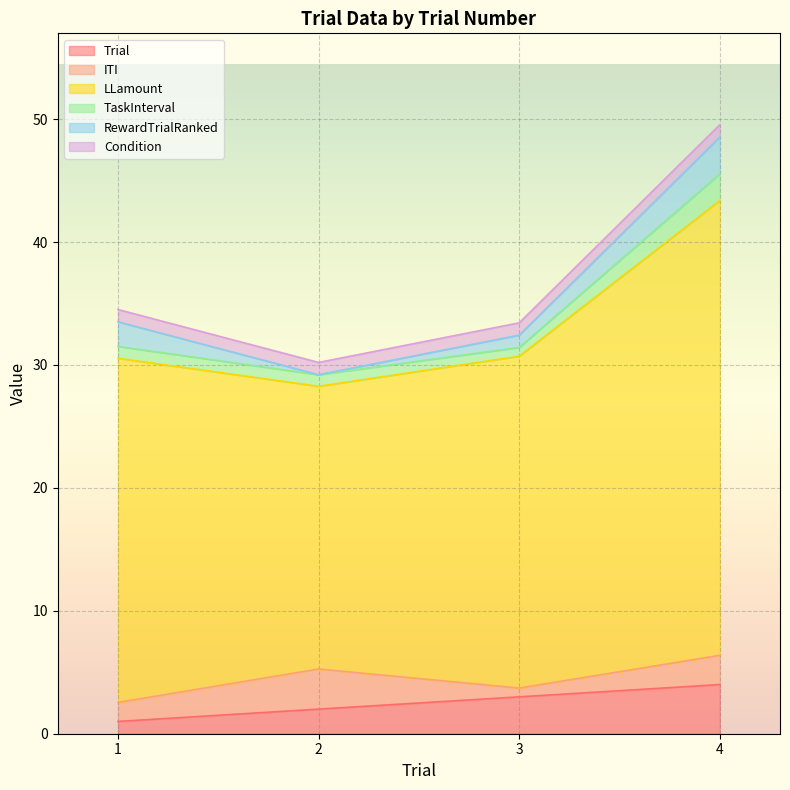

What is the difference between the maximum and minimum values in the RewardTrialRanked series?

3.0